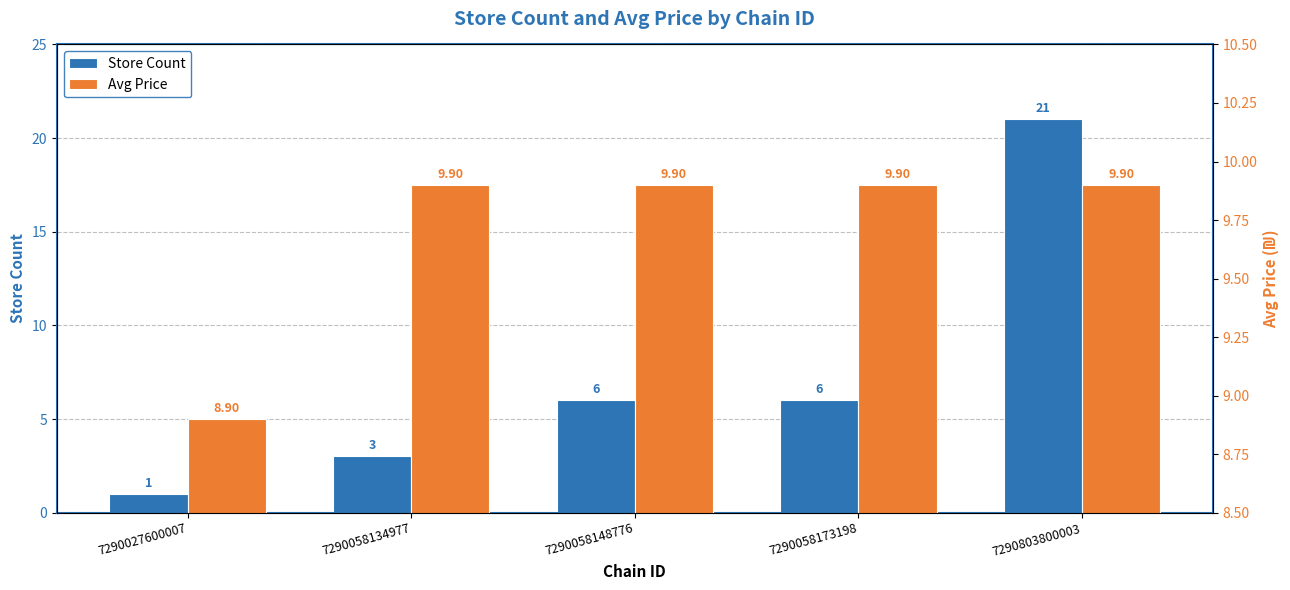

Reading left to right, what are all the values shown in this chart?

Store Count: 7290027600007=1.0	7290058134977=3.0	7290058148776=6.0	7290058173198=6.0	7290803800003=21.0
Avg Price: 7290027600007=8.9	7290058134977=9.9	7290058148776=9.9	7290058173198=9.9	7290803800003=9.9